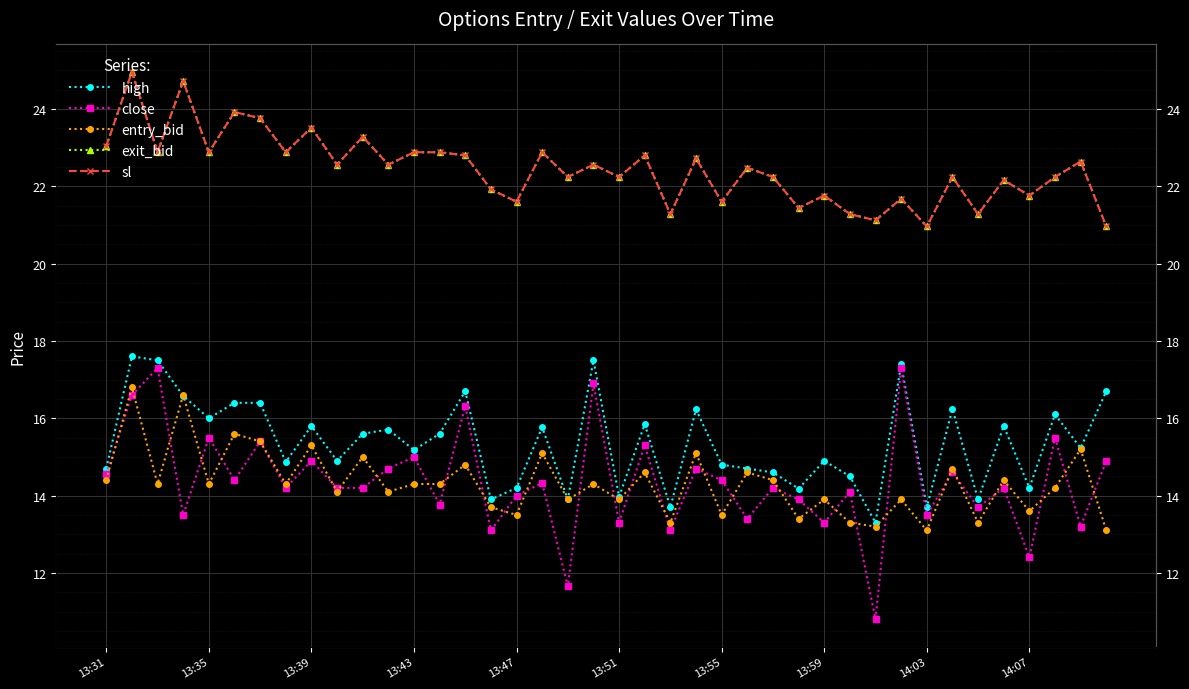

Is the value of high at 10 greater than the value of close at 13:47?

Yes